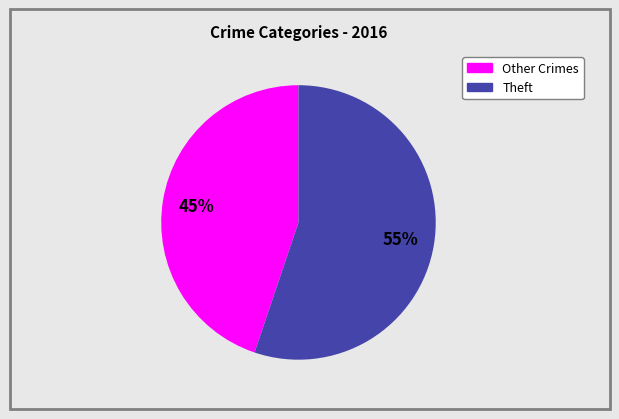

To the nearest percent, what is the difference between the largest and smallest slice percentages?

10%